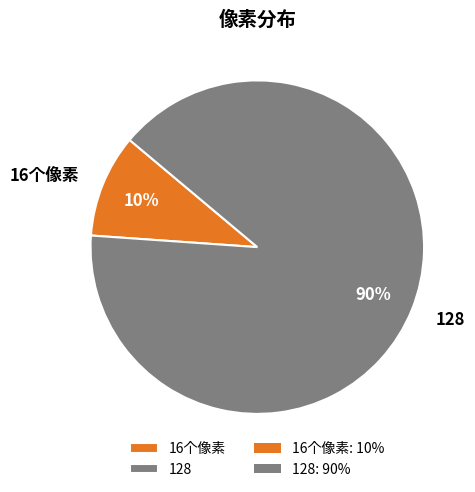

Is there any slice that represents more than half of the pie?

Yes